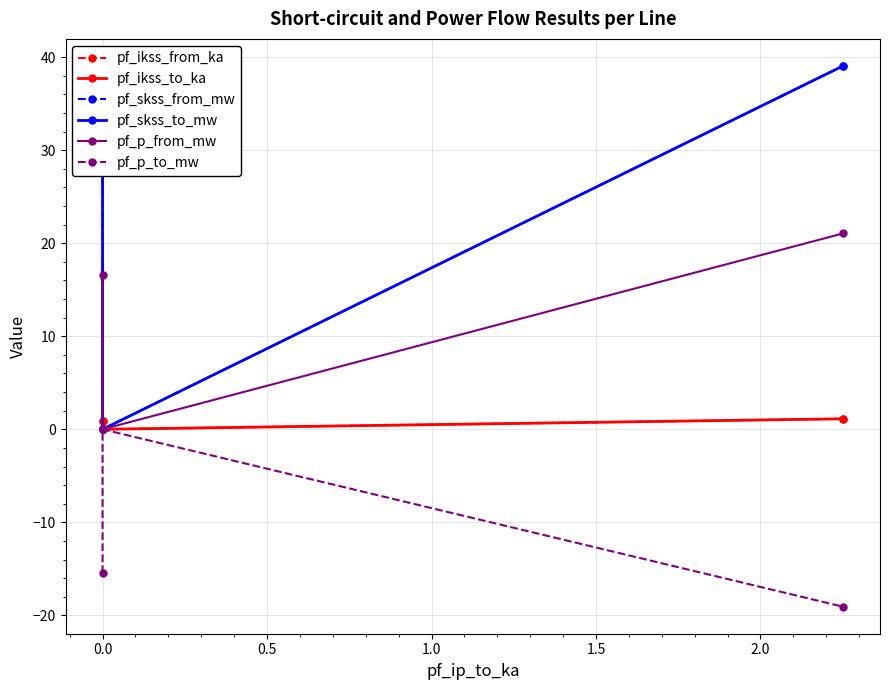

Between −0.5 and 0.5, which series saw the biggest shift?

pf_skss_from_mw